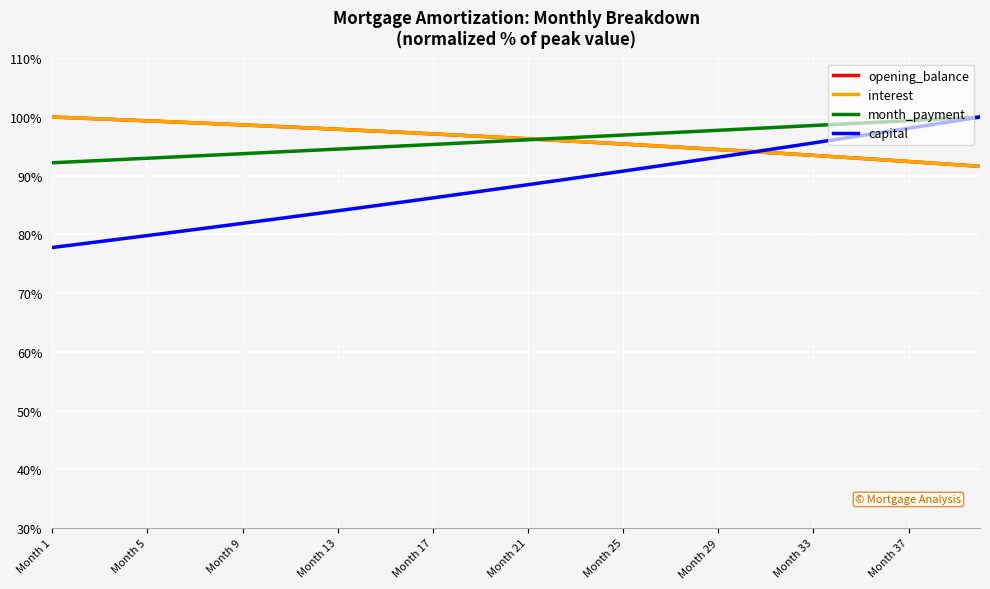

What is the lowest value of the opening_balance series?

91.6